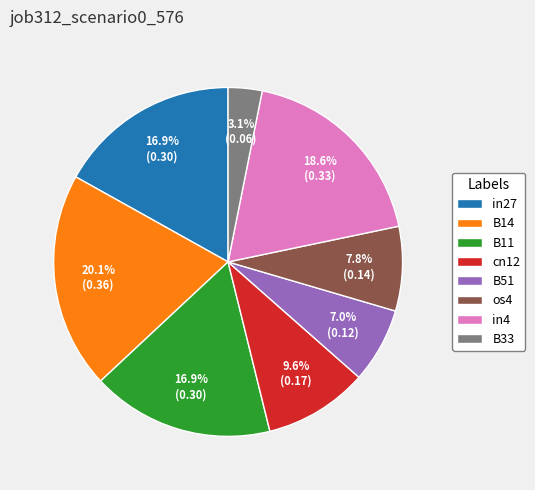

To the nearest percent, what portion does in4 represent?

19%